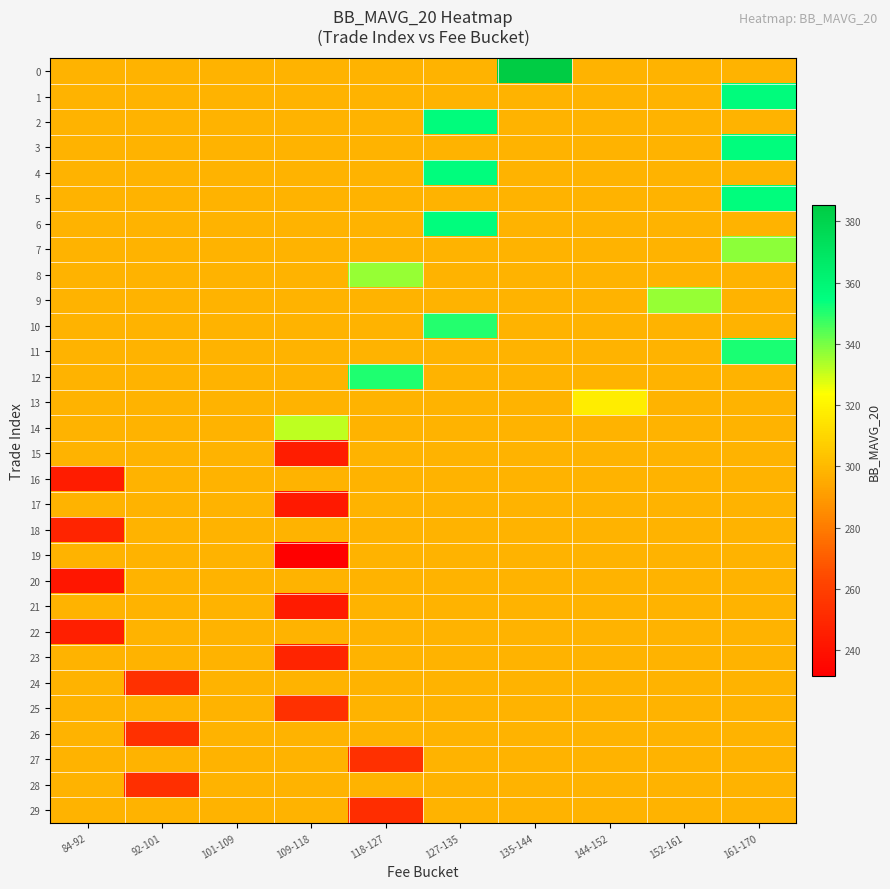

At 101-109, list the series in order from smallest to largest.

0, 1, 2, 3, 4, 5, 6, 7, 8, 9, 10, 11, 12, 13, 14, 15, 16, 17, 18, 19, 20, 21, 22, 23, 24, 25, 26, 27, 28, 29